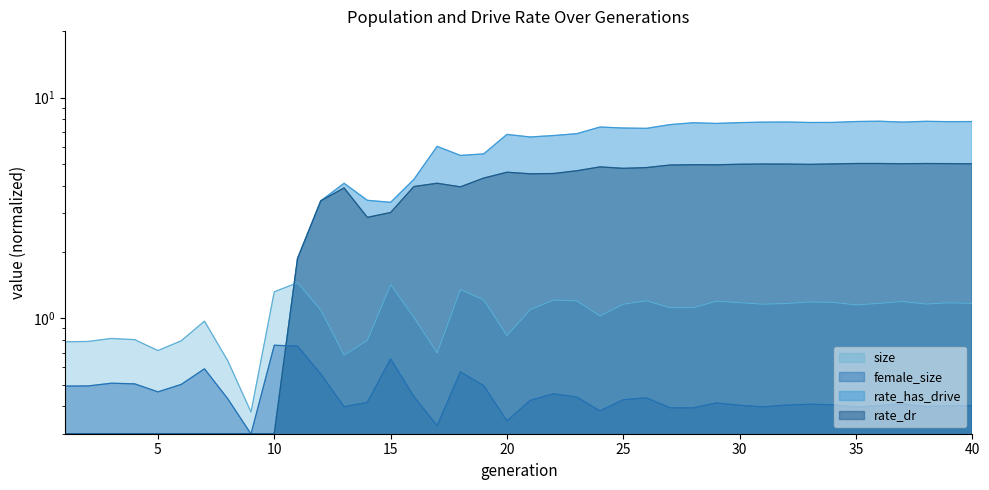

After their last crossing, which series has the higher values: size or rate_has_drive?

rate_has_drive